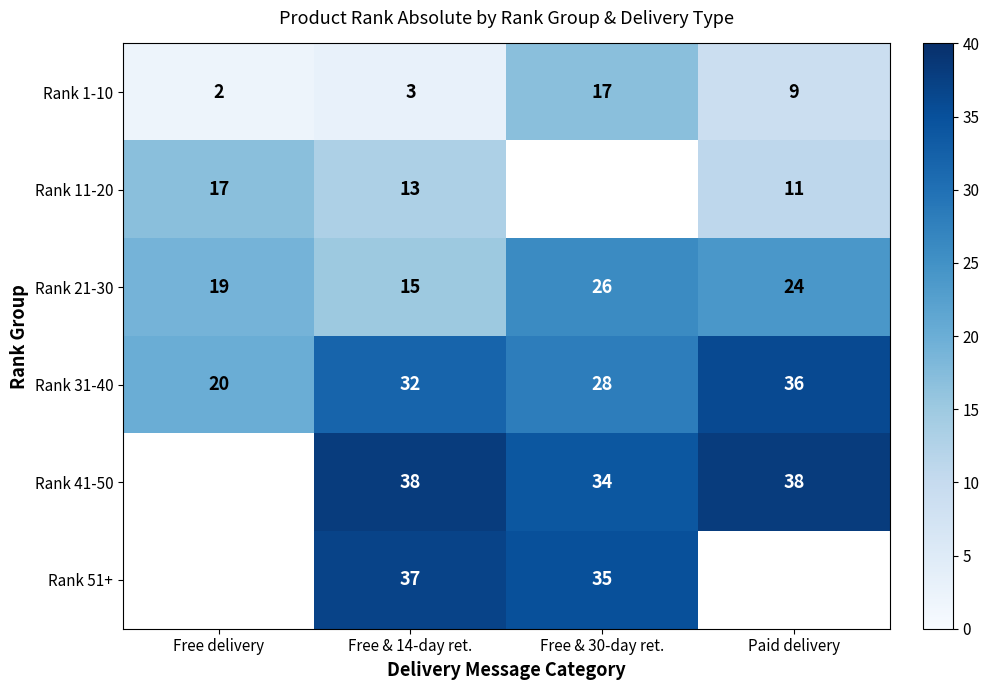

At how many categories does at least one series exceed 19?

4